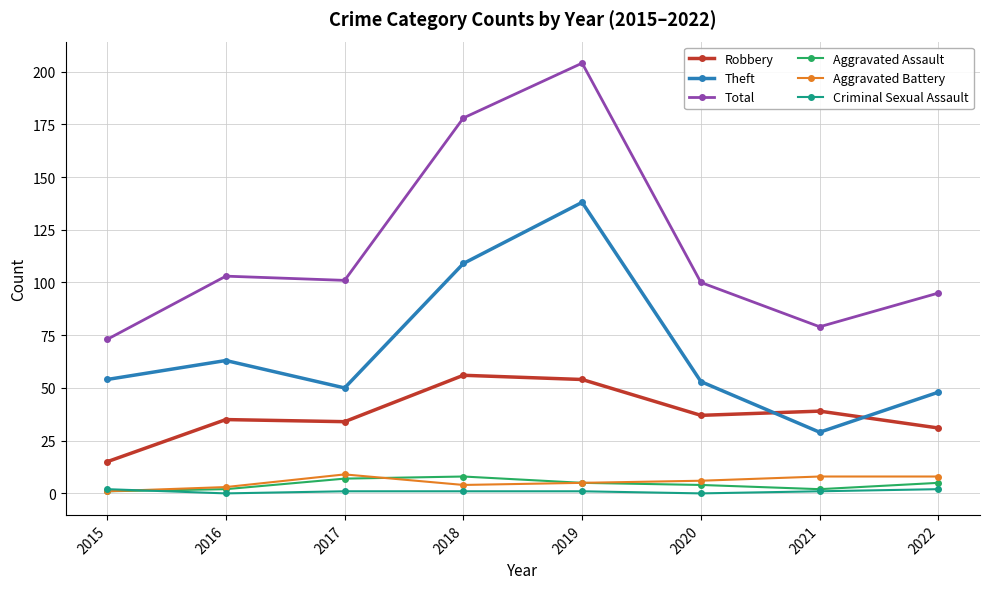

What is the average value of the Aggravated Assault series?

4